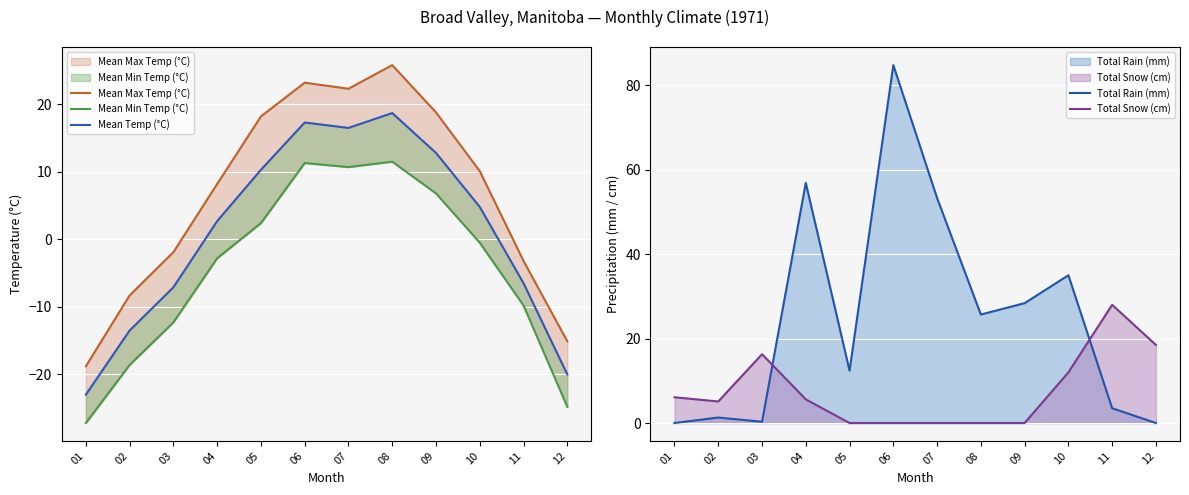

What is the difference between the Mean Temp (°C) values at 09 and 04?

10.1